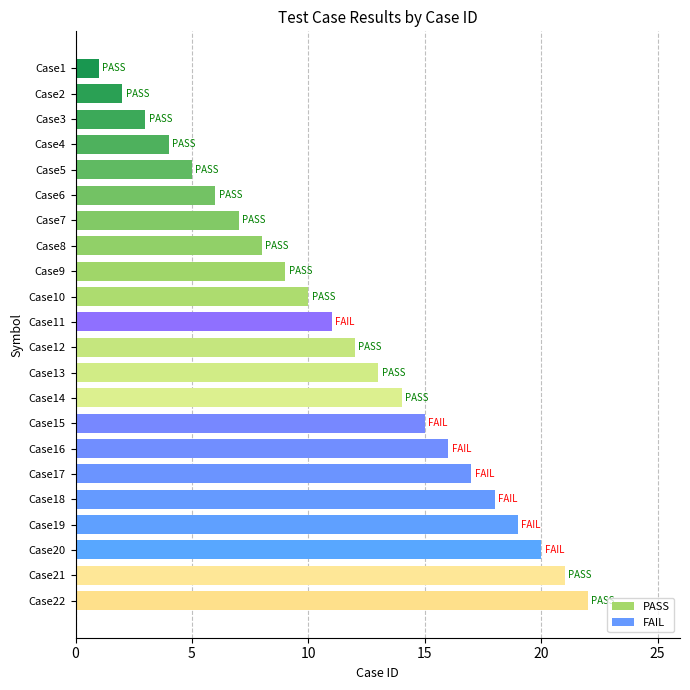

Reading bottom to top, transcribe all the data shown in this chart.

Case22=22	Case21=21	Case20=20	Case19=19	Case18=18	Case17=17	Case16=16	Case15=15	Case14=14	Case13=13	Case12=12	Case11=11	Case10=10	Case9=9	Case8=8	Case7=7	Case6=6	Case5=5	Case4=4	Case3=3	Case2=2	Case1=1